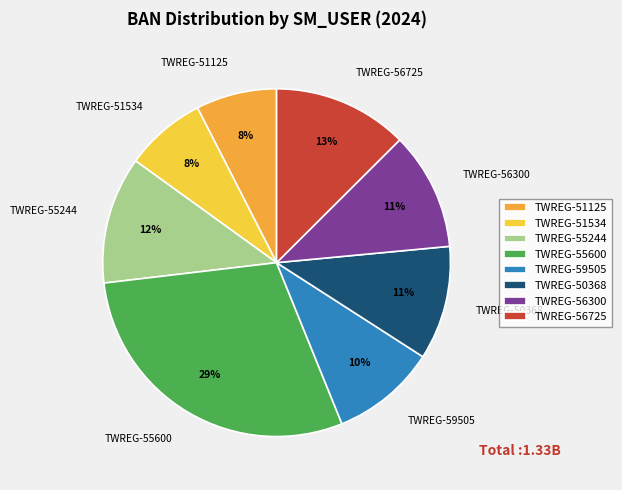

What is the largest slice in the pie chart?

TWREG-55600